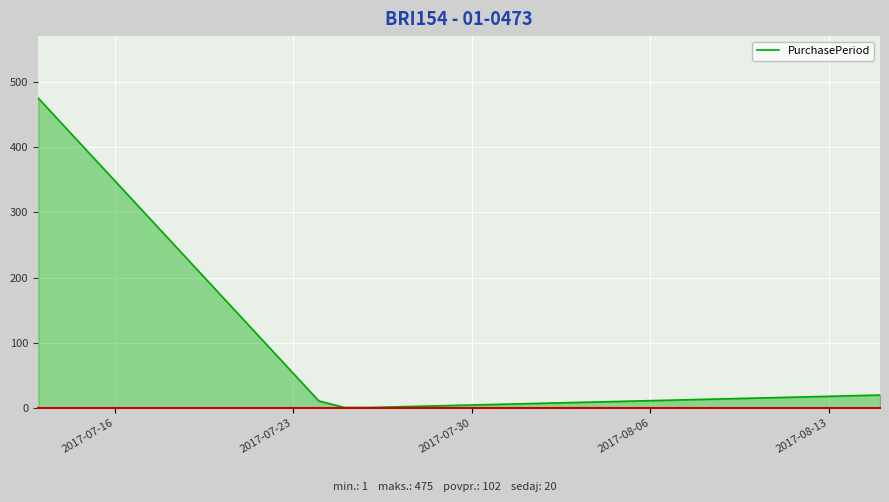

What is the greatest value displayed?

475